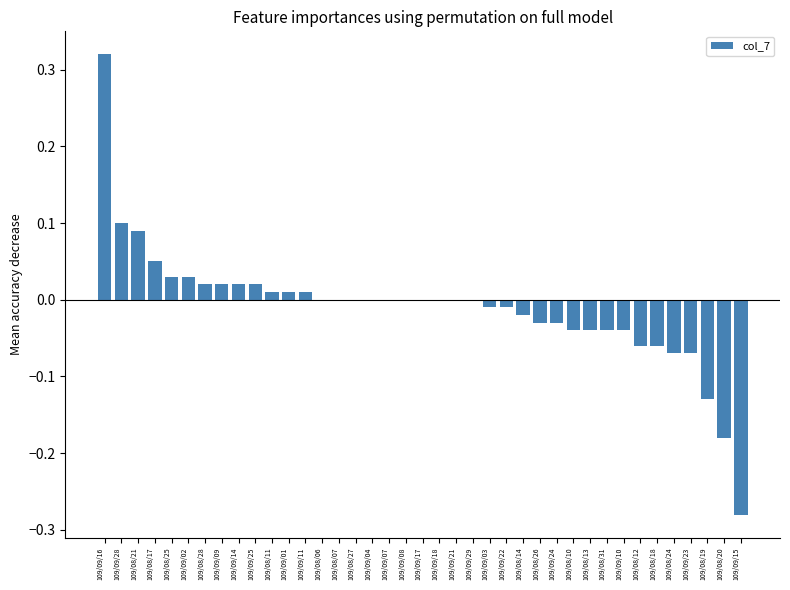

Which label corresponds to the largest value in the chart?

109/09/16